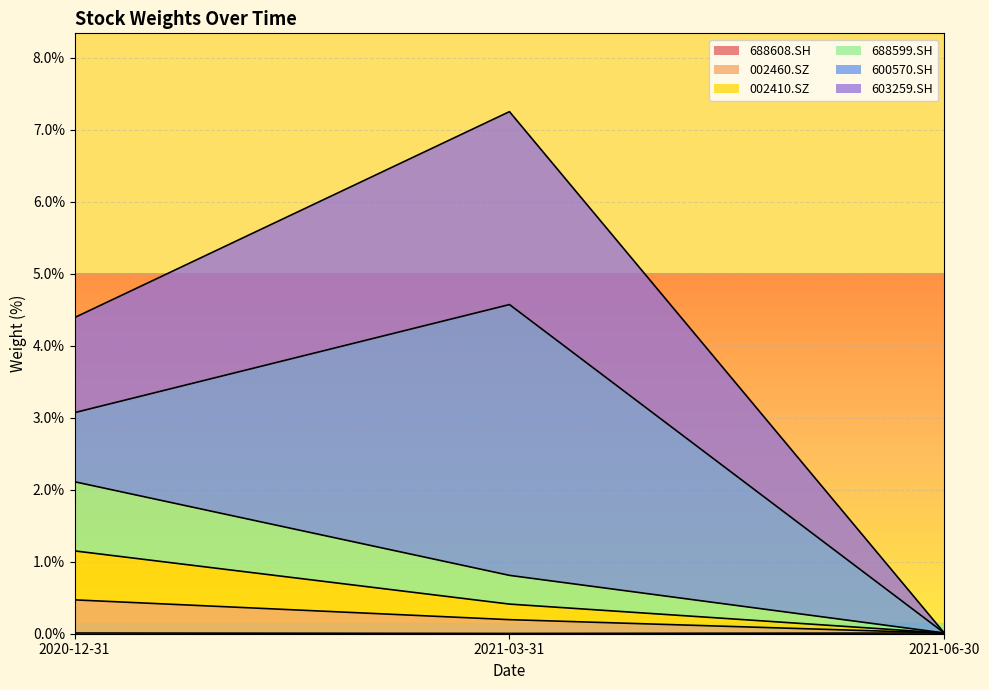

What is the label of the 1st point from the right?

2021-06-30